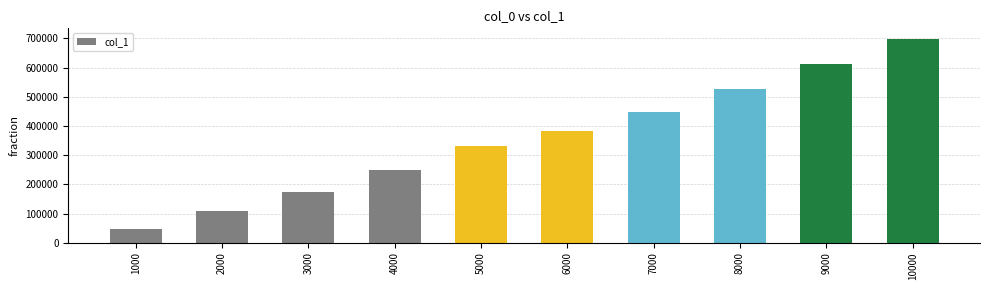

Reading right to left, extract all data points from this chart.

10000=699402	9000=611531	8000=527614	7000=447685	6000=383759	5000=329828	4000=247944	3000=173982	2000=108066	1000=48125